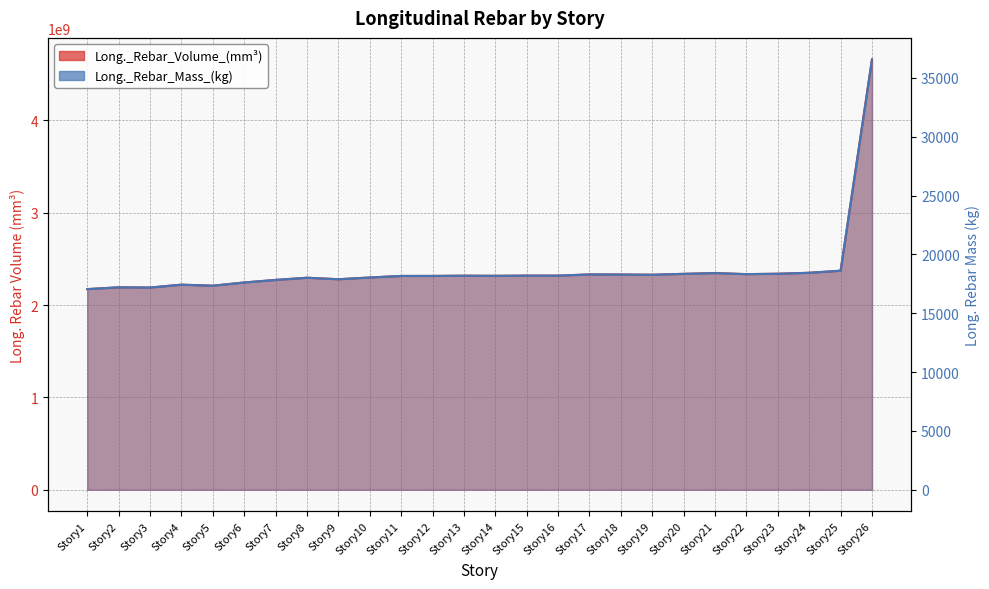

Rank the series by their maximum value, from highest to lowest.

Long._Rebar_Volume_(mm^3), Long._Rebar_Mass_(kg)